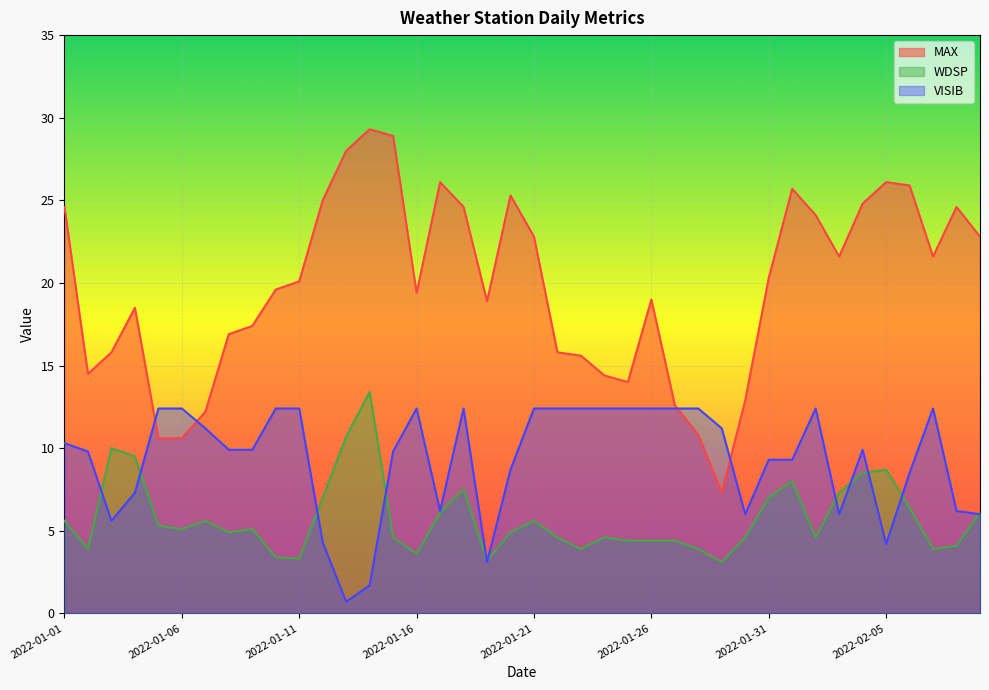

Rank the series by their maximum value, from highest to lowest.

MAX, WDSP, VISIB